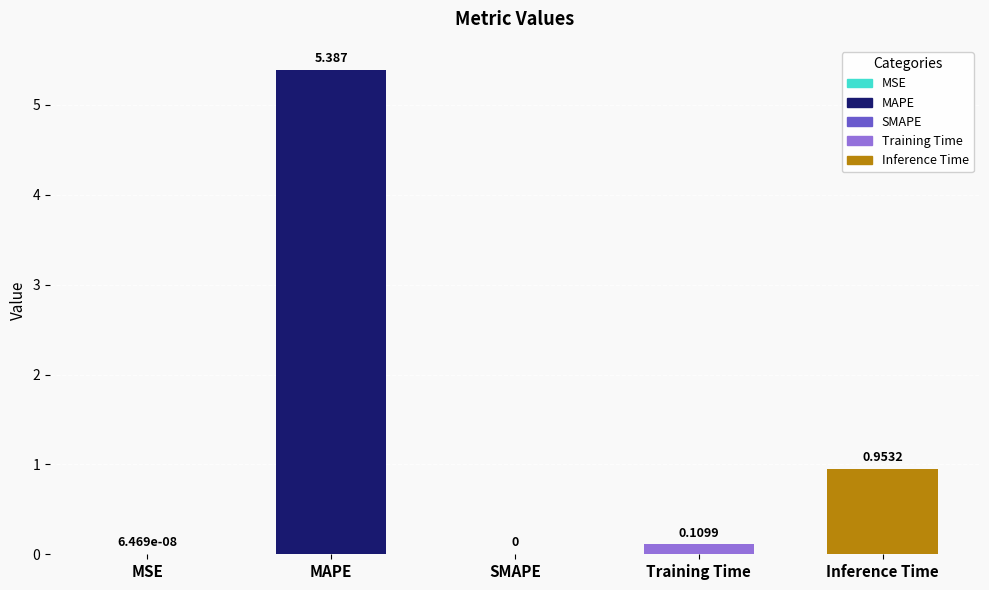

Where is the data nearest to the value 2?

Inference Time